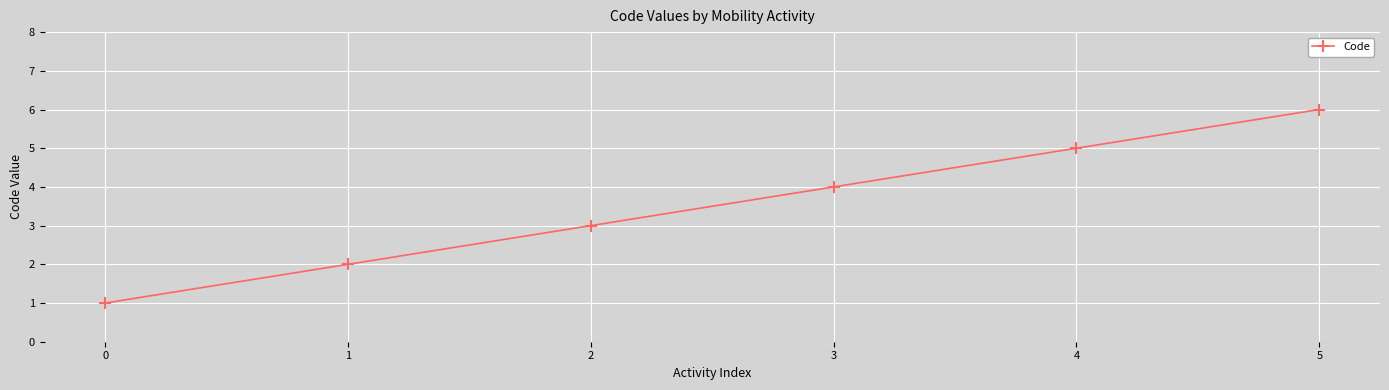

What is the greatest value displayed?

6